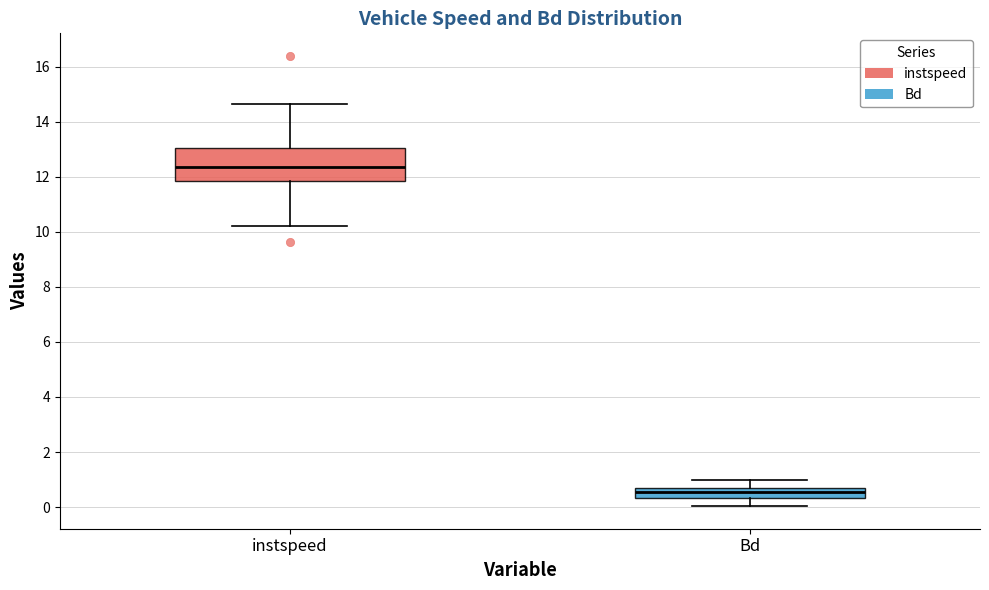

Reading left to right, transcribe this box plot: for each box, give where its median line is, the range the box spans, and where its two whiskers end, as read against the y-axis. The values are not printed on the chart, so give them approximately, as read against the axis.

instspeed: median 12.4, box 11.8 to 13.0, whiskers 10.2 to 14.6
Bd: median 0.6 (inside the box), box 0.4 to 0.6, whiskers 0.0 to 1.0